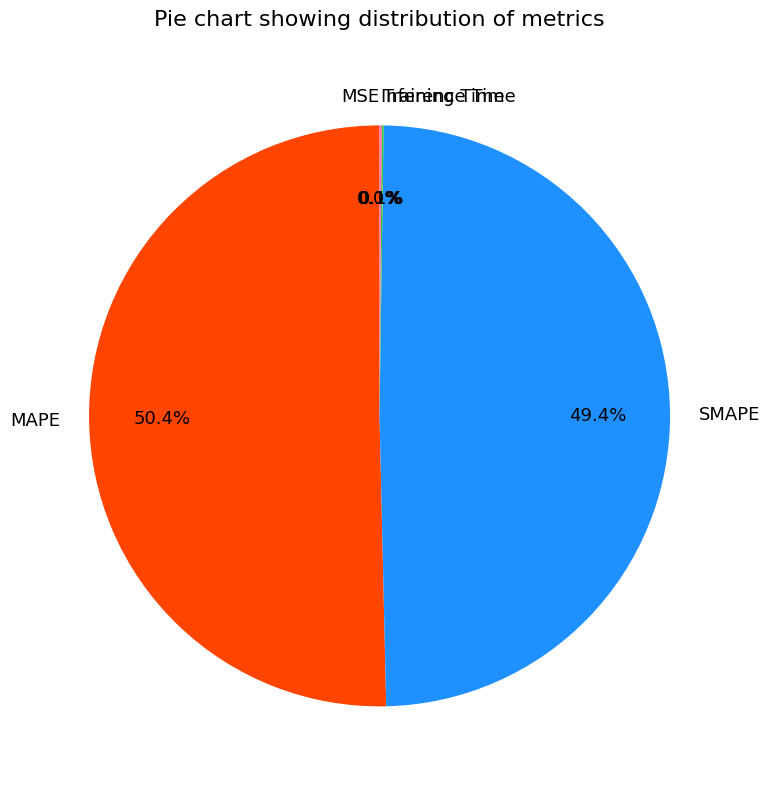

What percentage is the SMAPE slice, to the nearest percent?

49%